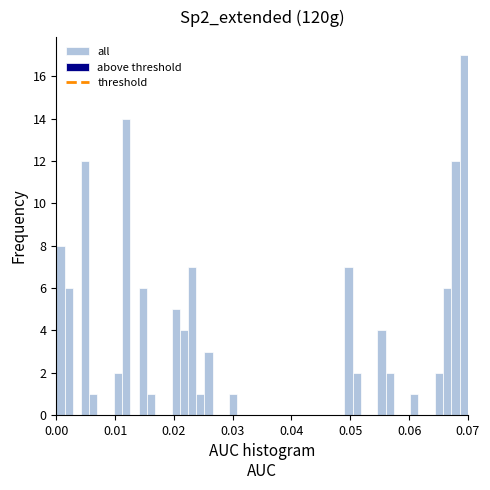

Read against the x-axis, roughly where is the centre of the tallest bar?

0.069